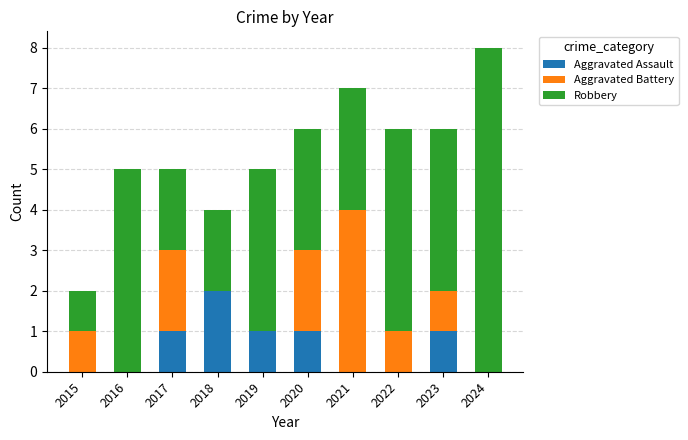

What is the total value across all series at 2022?

6